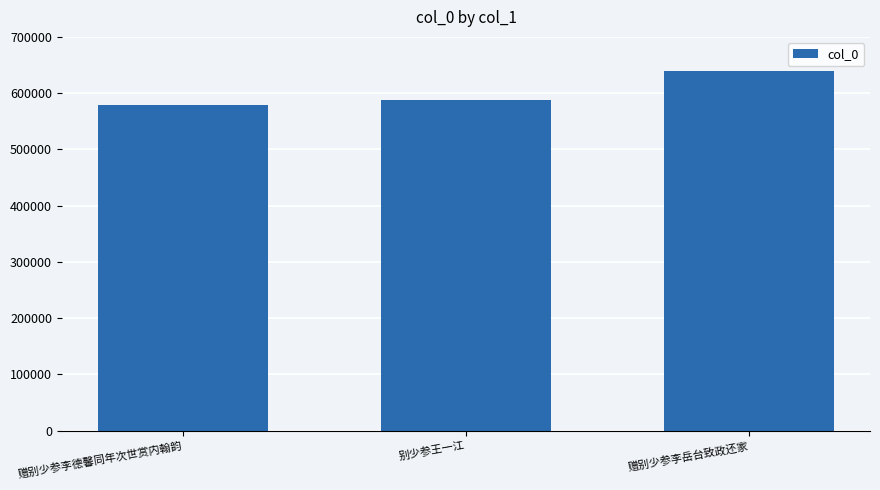

What is the label of the 2nd bar from the left?

别少参王一江